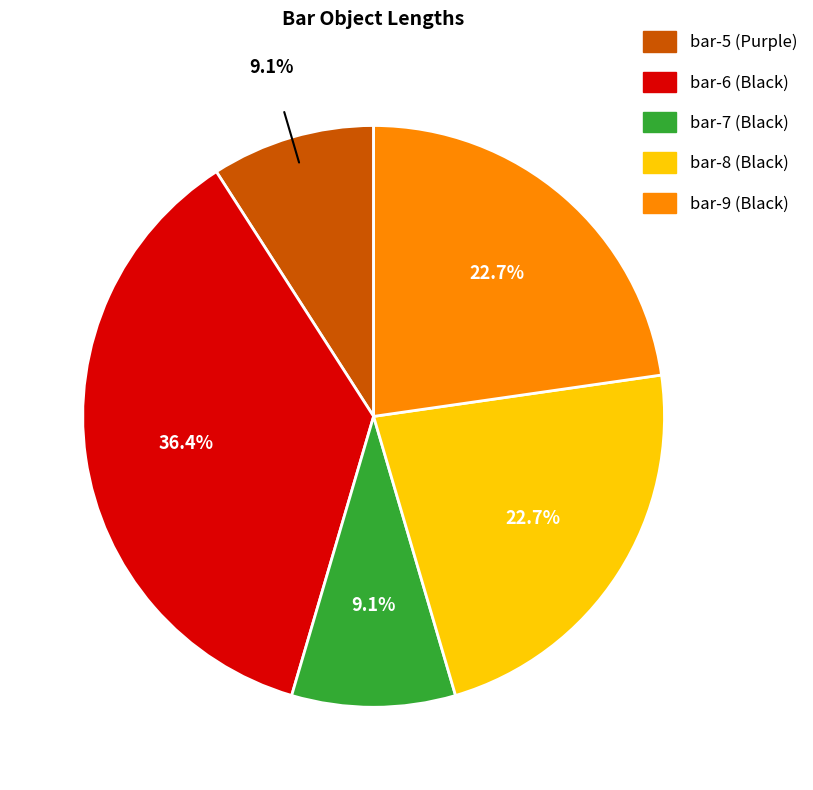

To the nearest percent, what is the combined percentage of bar-8 (Black) and bar-9 (Black)?

45%